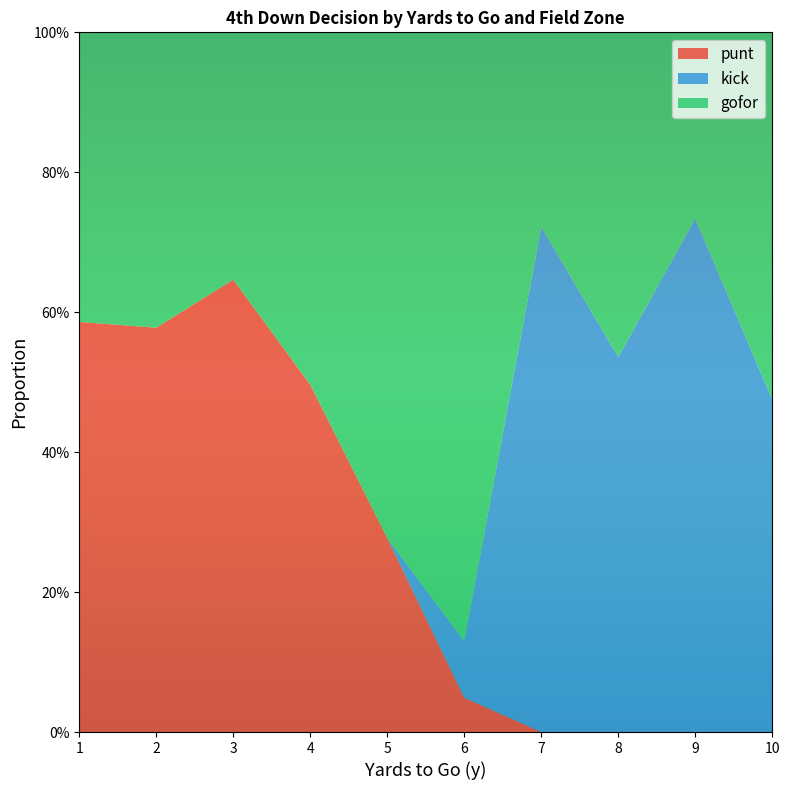

What are all the series names shown in the legend?

punt, kick, gofor